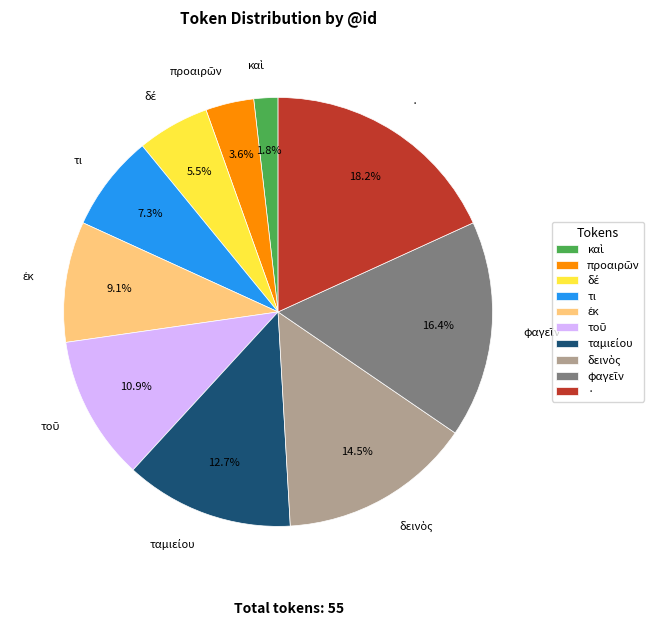

Which category has the biggest portion of the pie?

·